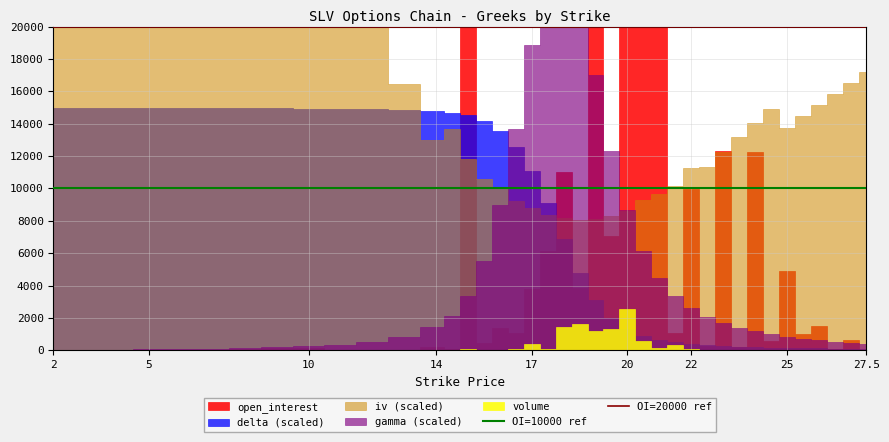

At which category is the sum across all series the highest?

2